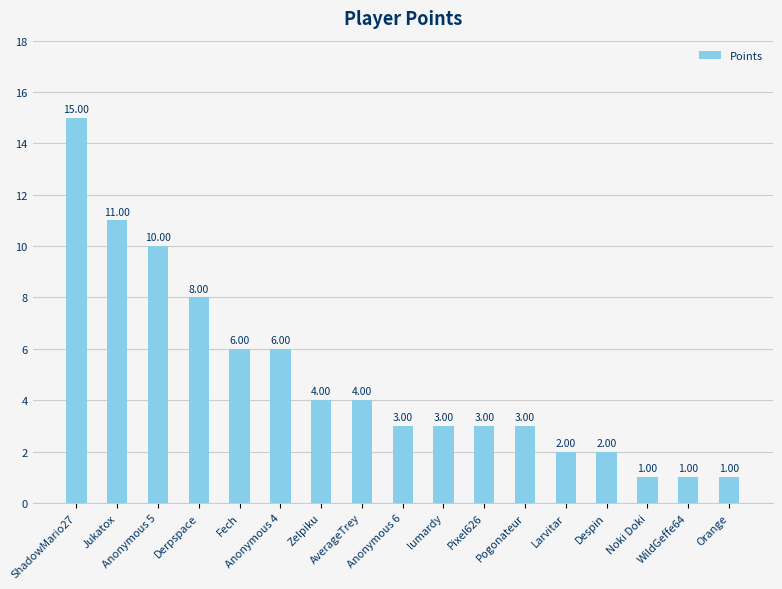

Approximately how many times larger is the value at Anonymous 4 compared to AverageTrey?

1.5